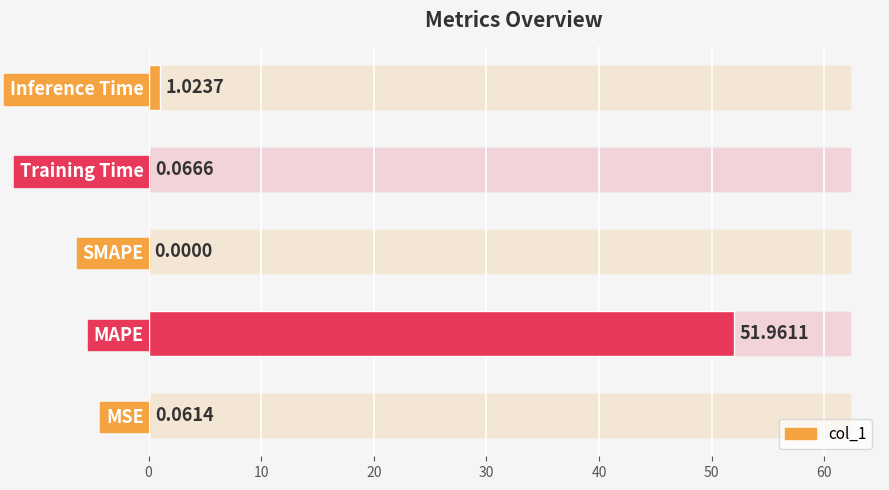

Is it true that the value at Training Time is 0.1?

True